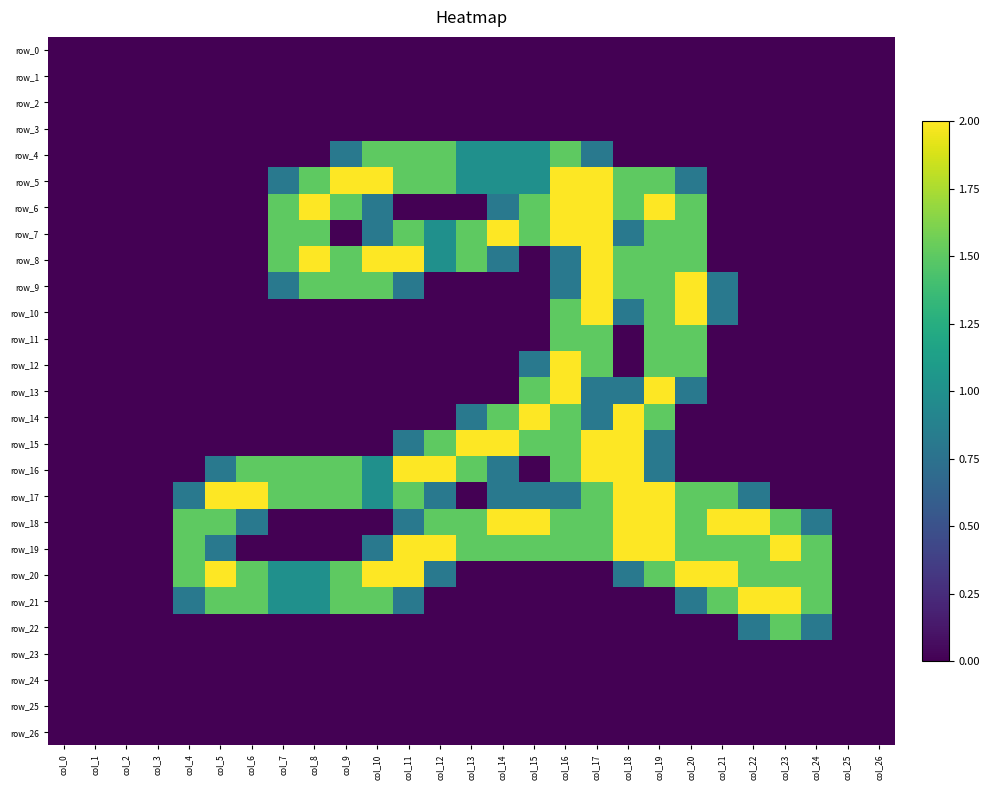

What is the total value across all series at col_22?

8.6